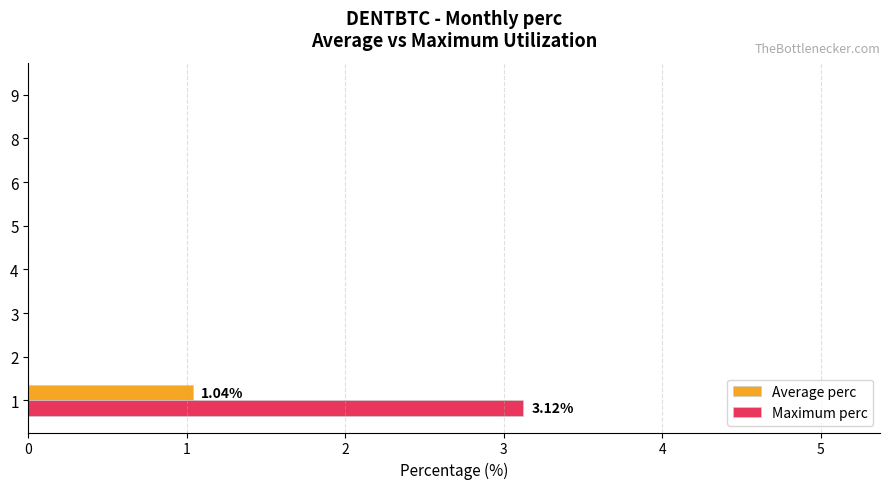

Which series has the largest total across all categories?

Maximum perc